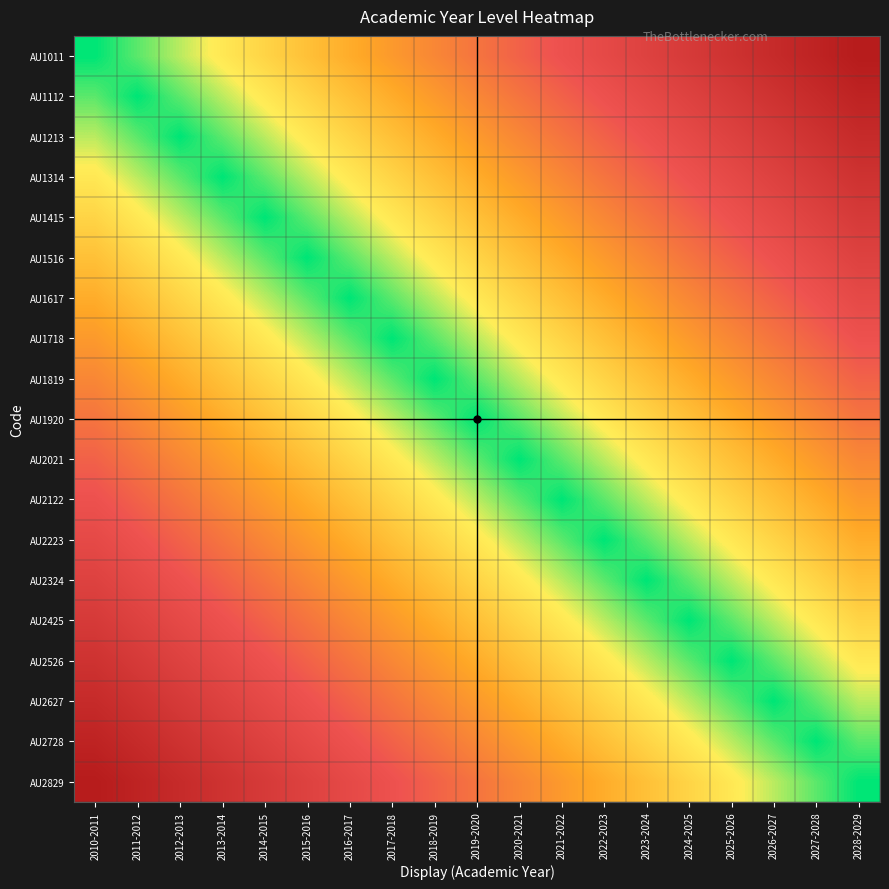

Reading left to right, what are all the values shown in this chart?

AU1011: 2010-2011=0.0	2011-2012=0.1	2012-2013=0.1	2013-2014=0.2	2014-2015=0.2	2015-2016=0.3	2016-2017=0.3	2017-2018=0.4	2018-2019=0.4	2019-2020=0.5	2020-2021=0.6	2021-2022=0.6	2022-2023=0.7	2023-2024=0.7	2024-2025=0.8	2025-2026=0.8	2026-2027=0.9	2027-2028=0.9	2028-2029=1.0
AU1112: 2010-2011=0.1	2011-2012=0.0	2012-2013=0.1	2013-2014=0.1	2014-2015=0.2	2015-2016=0.2	2016-2017=0.3	2017-2018=0.3	2018-2019=0.4	2019-2020=0.4	2020-2021=0.5	2021-2022=0.6	2022-2023=0.6	2023-2024=0.7	2024-2025=0.7	2025-2026=0.8	2026-2027=0.8	2027-2028=0.9	2028-2029=0.9
AU1213: 2010-2011=0.1	2011-2012=0.1	2012-2013=0.0	2013-2014=0.1	2014-2015=0.1	2015-2016=0.2	2016-2017=0.2	2017-2018=0.3	2018-2019=0.3	2019-2020=0.4	2020-2021=0.4	2021-2022=0.5	2022-2023=0.6	2023-2024=0.6	2024-2025=0.7	2025-2026=0.7	2026-2027=0.8	2027-2028=0.8	2028-2029=0.9
AU1314: 2010-2011=0.2	2011-2012=0.1	2012-2013=0.1	2013-2014=0.0	2014-2015=0.1	2015-2016=0.1	2016-2017=0.2	2017-2018=0.2	2018-2019=0.3	2019-2020=0.3	2020-2021=0.4	2021-2022=0.4	2022-2023=0.5	2023-2024=0.6	2024-2025=0.6	2025-2026=0.7	2026-2027=0.7	2027-2028=0.8	2028-2029=0.8
AU1415: 2010-2011=0.2	2011-2012=0.2	2012-2013=0.1	2013-2014=0.1	2014-2015=0.0	2015-2016=0.1	2016-2017=0.1	2017-2018=0.2	2018-2019=0.2	2019-2020=0.3	2020-2021=0.3	2021-2022=0.4	2022-2023=0.4	2023-2024=0.5	2024-2025=0.6	2025-2026=0.6	2026-2027=0.7	2027-2028=0.7	2028-2029=0.8
AU1516: 2010-2011=0.3	2011-2012=0.2	2012-2013=0.2	2013-2014=0.1	2014-2015=0.1	2015-2016=0.0	2016-2017=0.1	2017-2018=0.1	2018-2019=0.2	2019-2020=0.2	2020-2021=0.3	2021-2022=0.3	2022-2023=0.4	2023-2024=0.4	2024-2025=0.5	2025-2026=0.6	2026-2027=0.6	2027-2028=0.7	2028-2029=0.7
AU1617: 2010-2011=0.3	2011-2012=0.3	2012-2013=0.2	2013-2014=0.2	2014-2015=0.1	2015-2016=0.1	2016-2017=0.0	2017-2018=0.1	2018-2019=0.1	2019-2020=0.2	2020-2021=0.2	2021-2022=0.3	2022-2023=0.3	2023-2024=0.4	2024-2025=0.4	2025-2026=0.5	2026-2027=0.6	2027-2028=0.6	2028-2029=0.7
AU1718: 2010-2011=0.4	2011-2012=0.3	2012-2013=0.3	2013-2014=0.2	2014-2015=0.2	2015-2016=0.1	2016-2017=0.1	2017-2018=0.0	2018-2019=0.1	2019-2020=0.1	2020-2021=0.2	2021-2022=0.2	2022-2023=0.3	2023-2024=0.3	2024-2025=0.4	2025-2026=0.4	2026-2027=0.5	2027-2028=0.6	2028-2029=0.6
AU1819: 2010-2011=0.4	2011-2012=0.4	2012-2013=0.3	2013-2014=0.3	2014-2015=0.2	2015-2016=0.2	2016-2017=0.1	2017-2018=0.1	2018-2019=0.0	2019-2020=0.1	2020-2021=0.1	2021-2022=0.2	2022-2023=0.2	2023-2024=0.3	2024-2025=0.3	2025-2026=0.4	2026-2027=0.4	2027-2028=0.5	2028-2029=0.6
AU1920: 2010-2011=0.5	2011-2012=0.4	2012-2013=0.4	2013-2014=0.3	2014-2015=0.3	2015-2016=0.2	2016-2017=0.2	2017-2018=0.1	2018-2019=0.1	2019-2020=0.0	2020-2021=0.1	2021-2022=0.1	2022-2023=0.2	2023-2024=0.2	2024-2025=0.3	2025-2026=0.3	2026-2027=0.4	2027-2028=0.4	2028-2029=0.5
AU2021: 2010-2011=0.6	2011-2012=0.5	2012-2013=0.4	2013-2014=0.4	2014-2015=0.3	2015-2016=0.3	2016-2017=0.2	2017-2018=0.2	2018-2019=0.1	2019-2020=0.1	2020-2021=0.0	2021-2022=0.1	2022-2023=0.1	2023-2024=0.2	2024-2025=0.2	2025-2026=0.3	2026-2027=0.3	2027-2028=0.4	2028-2029=0.4
AU2122: 2010-2011=0.6	2011-2012=0.6	2012-2013=0.5	2013-2014=0.4	2014-2015=0.4	2015-2016=0.3	2016-2017=0.3	2017-2018=0.2	2018-2019=0.2	2019-2020=0.1	2020-2021=0.1	2021-2022=0.0	2022-2023=0.1	2023-2024=0.1	2024-2025=0.2	2025-2026=0.2	2026-2027=0.3	2027-2028=0.3	2028-2029=0.4
AU2223: 2010-2011=0.7	2011-2012=0.6	2012-2013=0.6	2013-2014=0.5	2014-2015=0.4	2015-2016=0.4	2016-2017=0.3	2017-2018=0.3	2018-2019=0.2	2019-2020=0.2	2020-2021=0.1	2021-2022=0.1	2022-2023=0.0	2023-2024=0.1	2024-2025=0.1	2025-2026=0.2	2026-2027=0.2	2027-2028=0.3	2028-2029=0.3
AU2324: 2010-2011=0.7	2011-2012=0.7	2012-2013=0.6	2013-2014=0.6	2014-2015=0.5	2015-2016=0.4	2016-2017=0.4	2017-2018=0.3	2018-2019=0.3	2019-2020=0.2	2020-2021=0.2	2021-2022=0.1	2022-2023=0.1	2023-2024=0.0	2024-2025=0.1	2025-2026=0.1	2026-2027=0.2	2027-2028=0.2	2028-2029=0.3
AU2425: 2010-2011=0.8	2011-2012=0.7	2012-2013=0.7	2013-2014=0.6	2014-2015=0.6	2015-2016=0.5	2016-2017=0.4	2017-2018=0.4	2018-2019=0.3	2019-2020=0.3	2020-2021=0.2	2021-2022=0.2	2022-2023=0.1	2023-2024=0.1	2024-2025=0.0	2025-2026=0.1	2026-2027=0.1	2027-2028=0.2	2028-2029=0.2
AU2526: 2010-2011=0.8	2011-2012=0.8	2012-2013=0.7	2013-2014=0.7	2014-2015=0.6	2015-2016=0.6	2016-2017=0.5	2017-2018=0.4	2018-2019=0.4	2019-2020=0.3	2020-2021=0.3	2021-2022=0.2	2022-2023=0.2	2023-2024=0.1	2024-2025=0.1	2025-2026=0.0	2026-2027=0.1	2027-2028=0.1	2028-2029=0.2
AU2627: 2010-2011=0.9	2011-2012=0.8	2012-2013=0.8	2013-2014=0.7	2014-2015=0.7	2015-2016=0.6	2016-2017=0.6	2017-2018=0.5	2018-2019=0.4	2019-2020=0.4	2020-2021=0.3	2021-2022=0.3	2022-2023=0.2	2023-2024=0.2	2024-2025=0.1	2025-2026=0.1	2026-2027=0.0	2027-2028=0.1	2028-2029=0.1
AU2728: 2010-2011=0.9	2011-2012=0.9	2012-2013=0.8	2013-2014=0.8	2014-2015=0.7	2015-2016=0.7	2016-2017=0.6	2017-2018=0.6	2018-2019=0.5	2019-2020=0.4	2020-2021=0.4	2021-2022=0.3	2022-2023=0.3	2023-2024=0.2	2024-2025=0.2	2025-2026=0.1	2026-2027=0.1	2027-2028=0.0	2028-2029=0.1
AU2829: 2010-2011=1.0	2011-2012=0.9	2012-2013=0.9	2013-2014=0.8	2014-2015=0.8	2015-2016=0.7	2016-2017=0.7	2017-2018=0.6	2018-2019=0.6	2019-2020=0.5	2020-2021=0.4	2021-2022=0.4	2022-2023=0.3	2023-2024=0.3	2024-2025=0.2	2025-2026=0.2	2026-2027=0.1	2027-2028=0.1	2028-2029=0.0